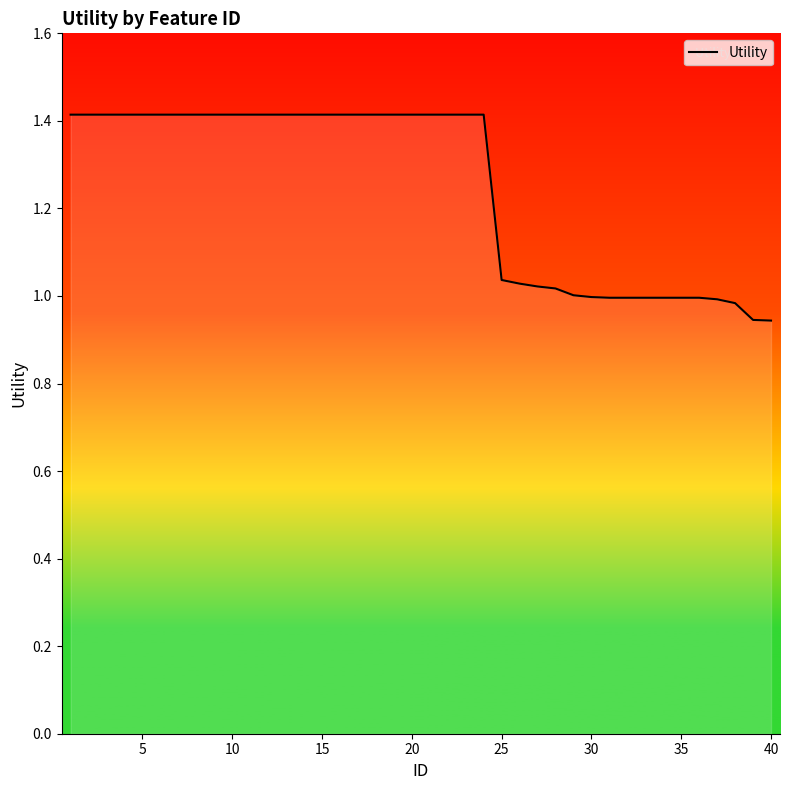

At which category does the chart reach its minimum across all series?

40